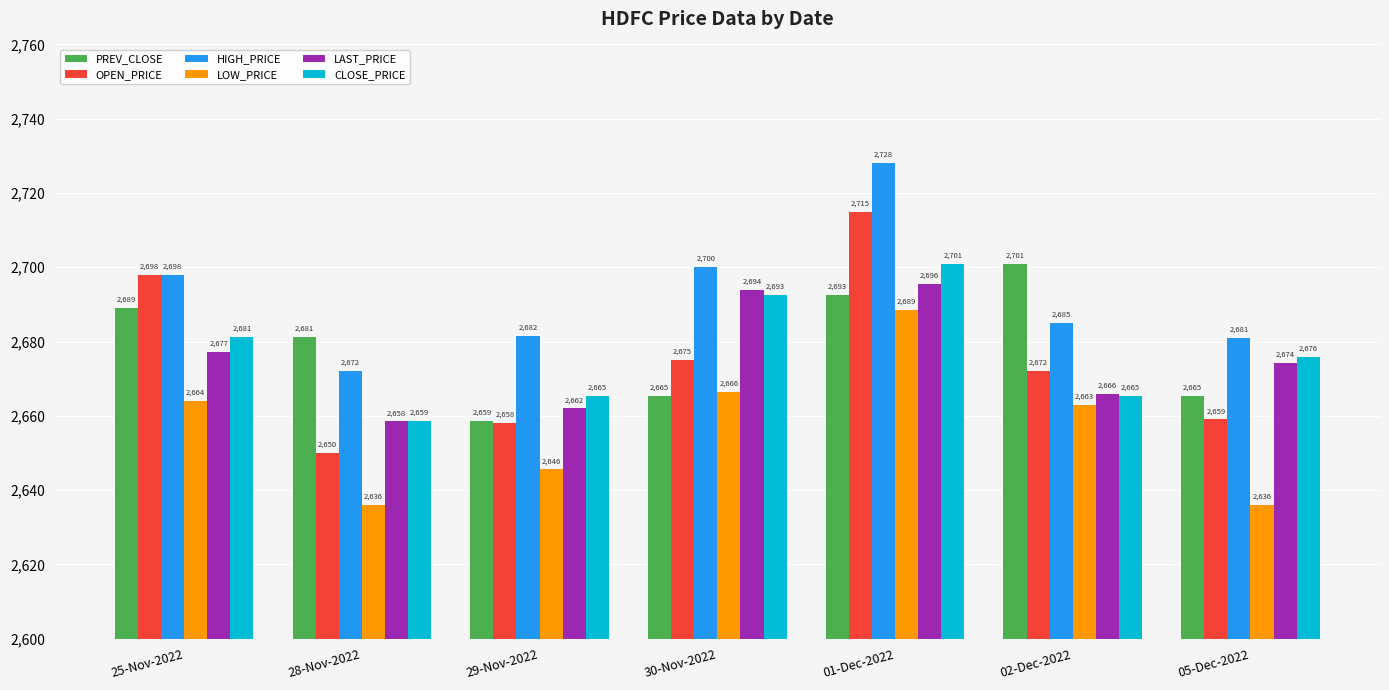

How many groups of bars are there?

7